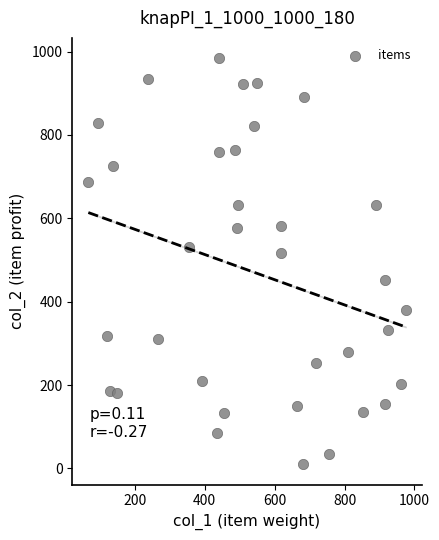

What is the range of X values (max minus min)?

908